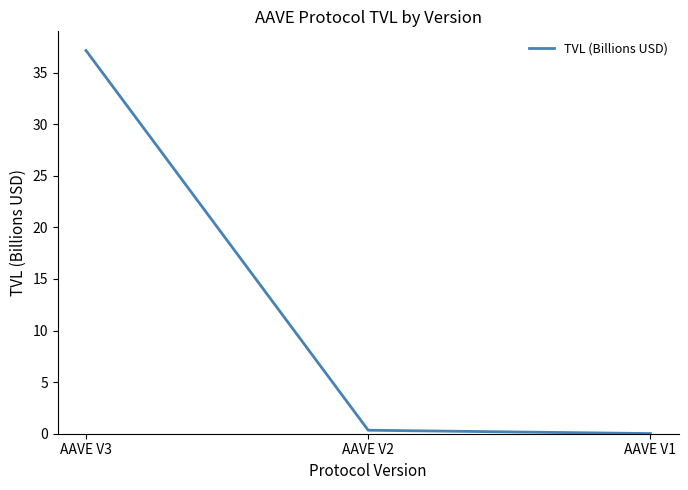

The value at AAVE V3 is 37.1. True or false?

True